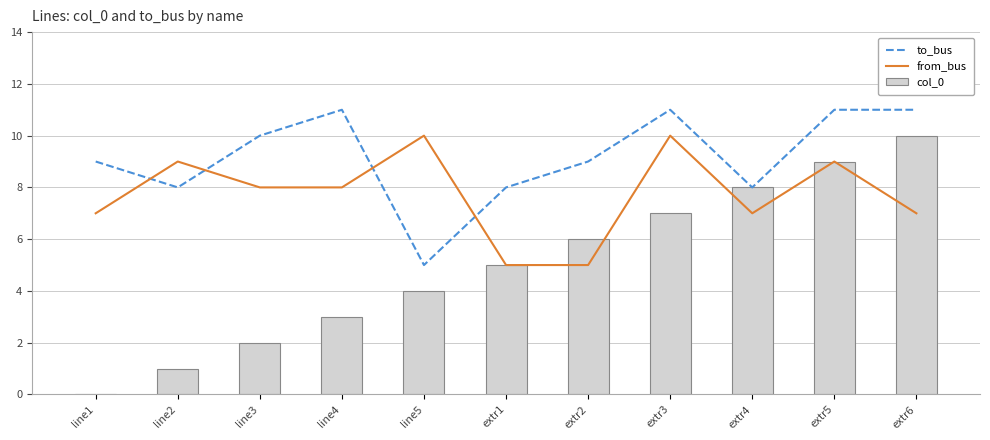

How many groups of bars are there?

11